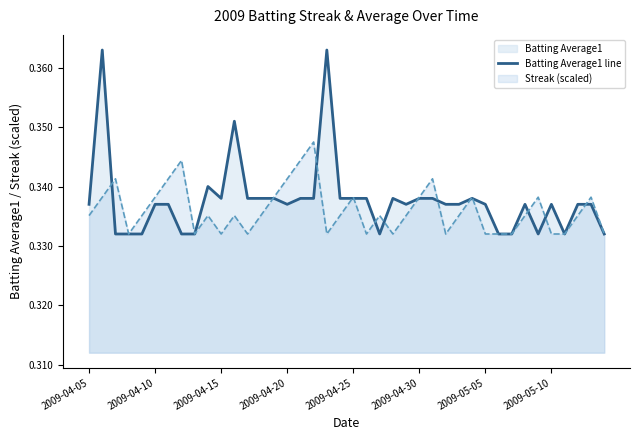

Which series has the largest range (max minus min)?

Batting Average1 line